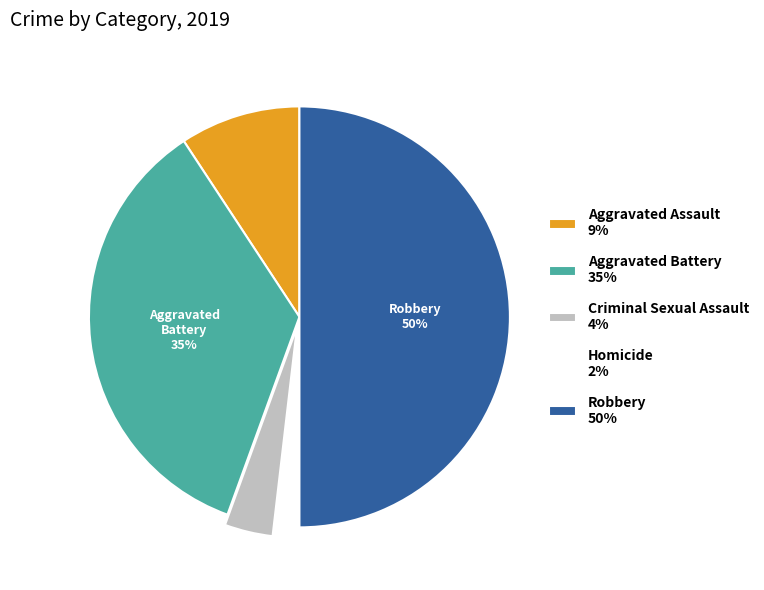

To the nearest percent, what is the average slice percentage?

20%